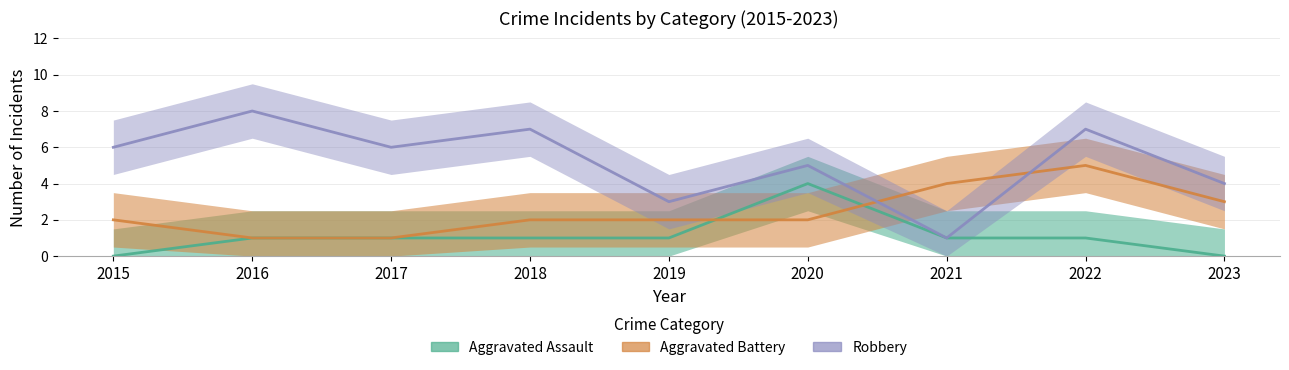

The Aggravated Battery series shows 4 at 2021. True or false?

True